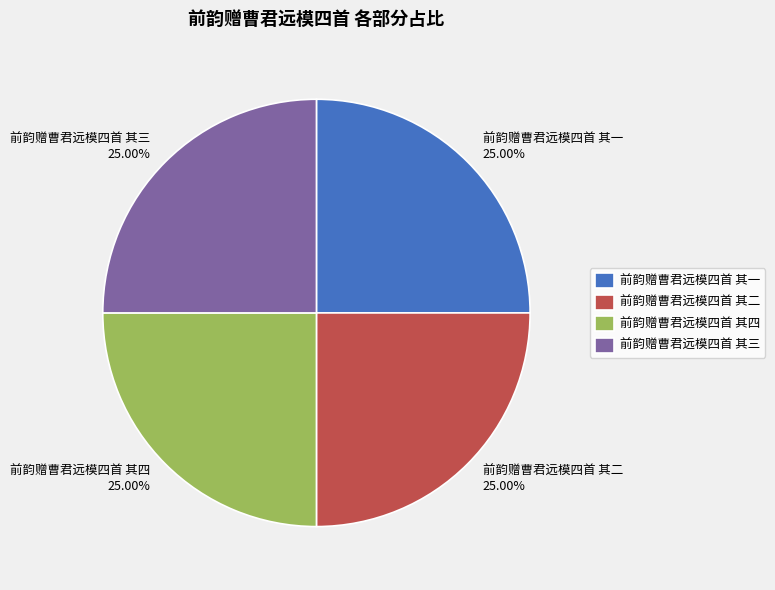

What percentage is the 前韵赠曹君远模四首 其一 slice, to the nearest percent?

25%